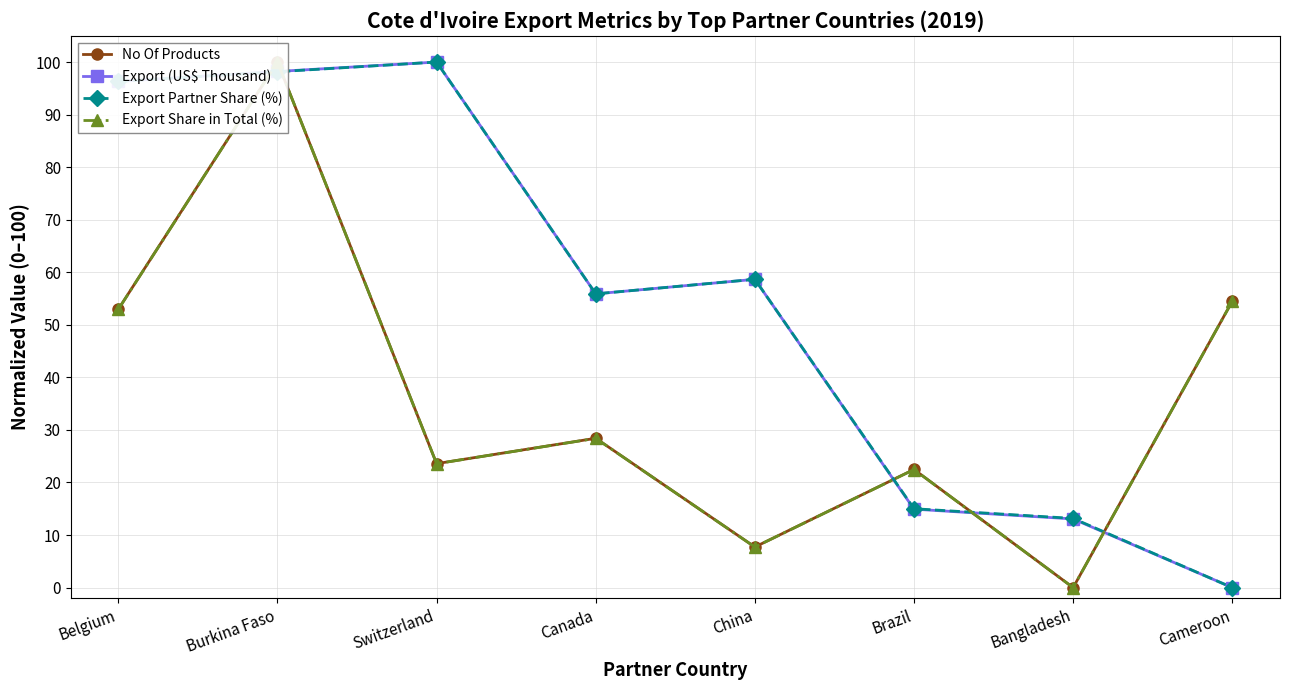

What value does the Export Partner Share (%) series have at Belgium?

96.3